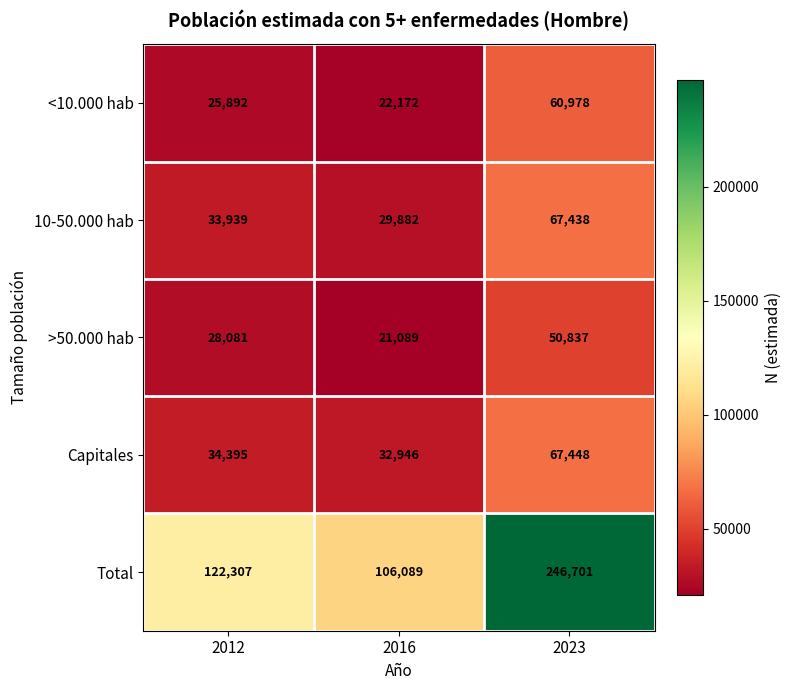

What is the minimum value for >50.000 hab?

21089